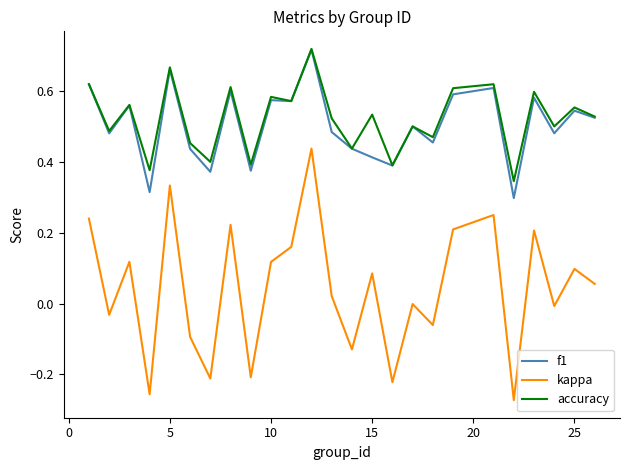

Which series has the largest range (max minus min)?

kappa